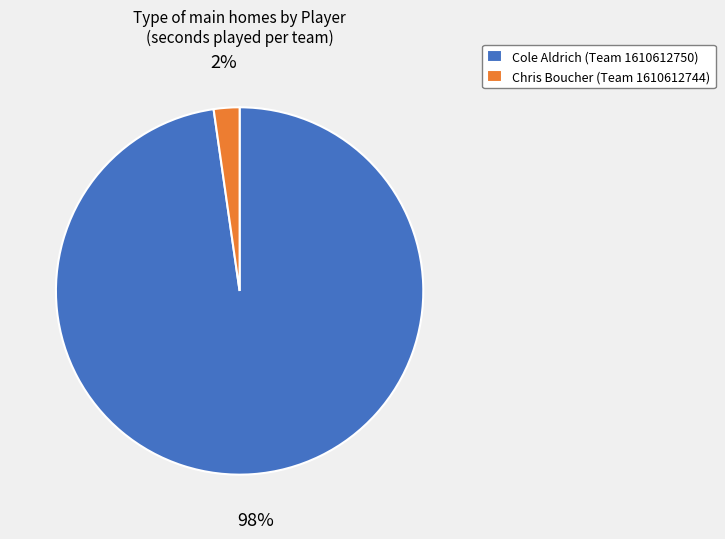

The Cole Aldrich (Team 1610612750) slice represents 91% of the pie. True or false?

False